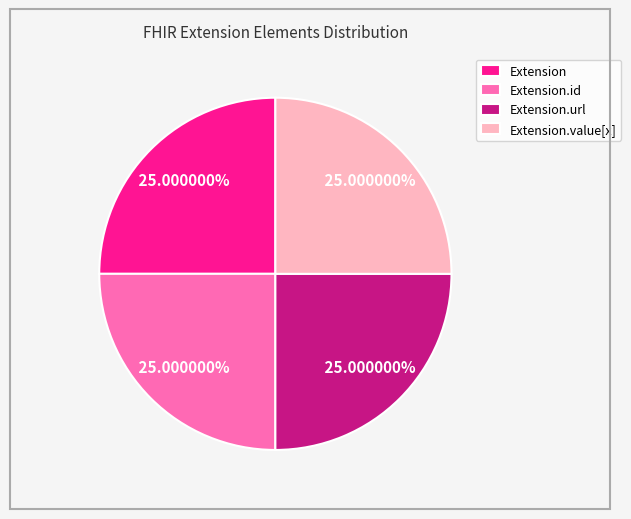

The Extension.value[x] slice represents 1% of the pie. True or false?

False